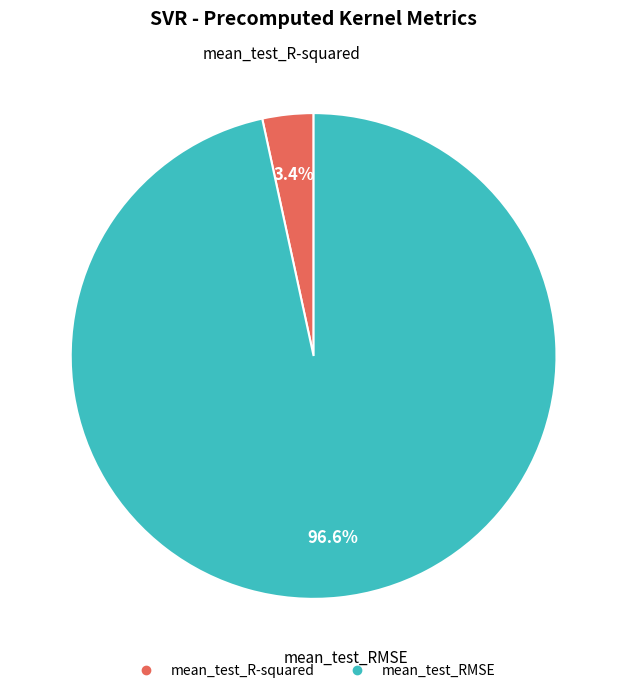

The mean_test_RMSE slice represents 97% of the pie. True or false?

True